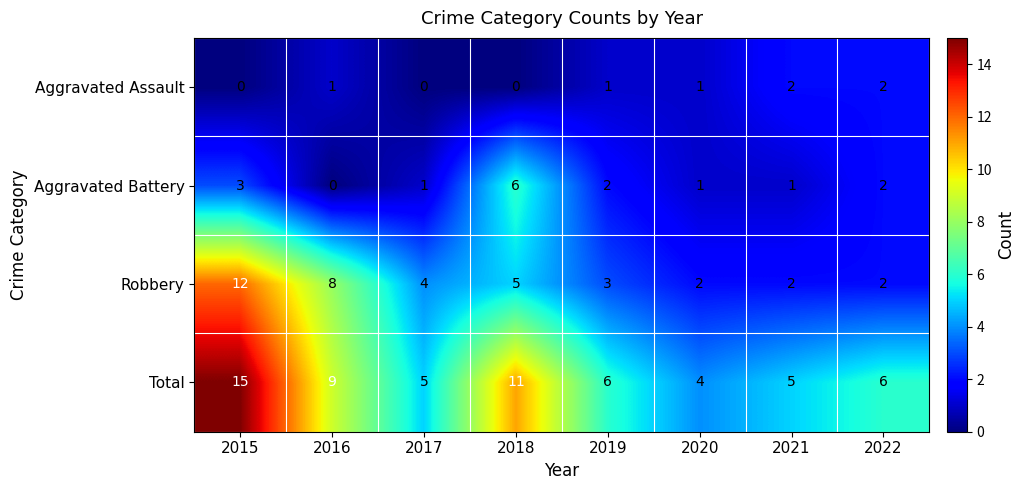

What is the difference between the Robbery values at 2015 and 2020?

10